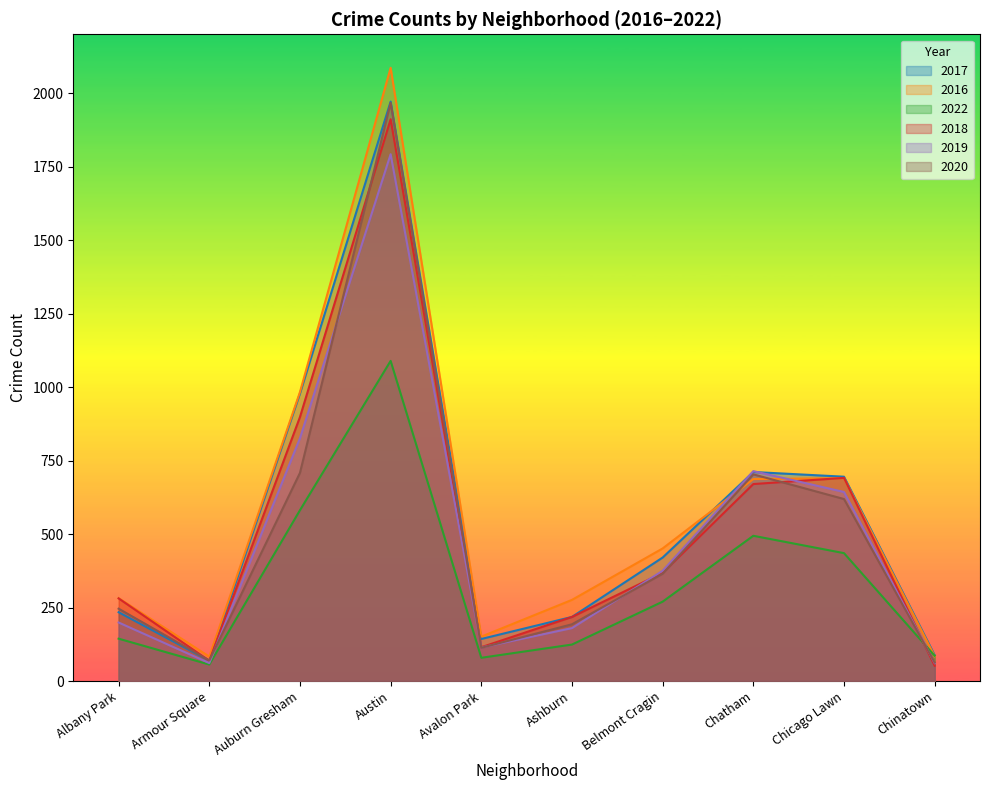

What is the highest value of the 2022 series?

1089